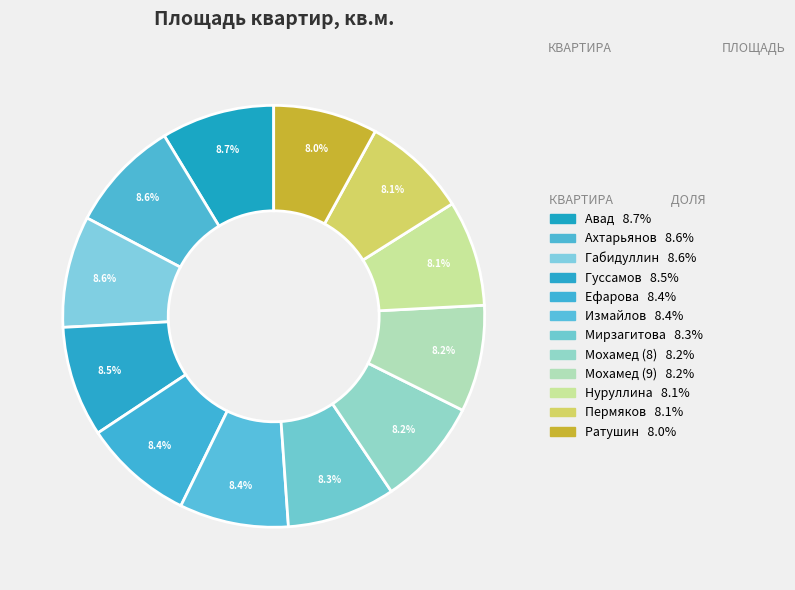

Count the number of slices in the pie.

12